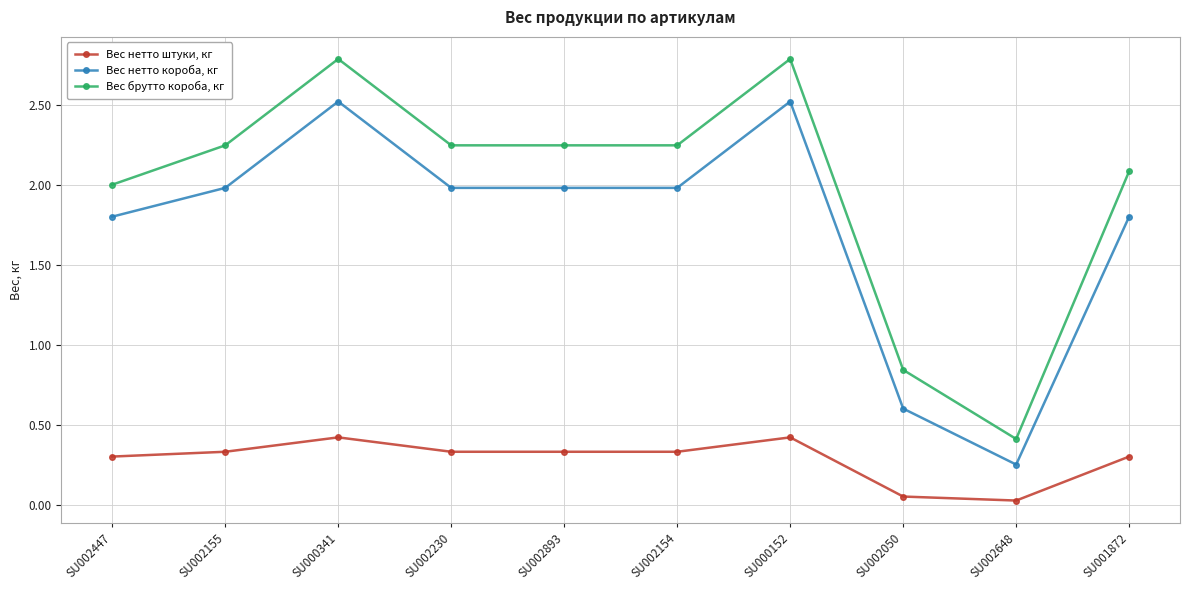

At which label is Вес нетто штуки, кг closest to 0?

SU002648